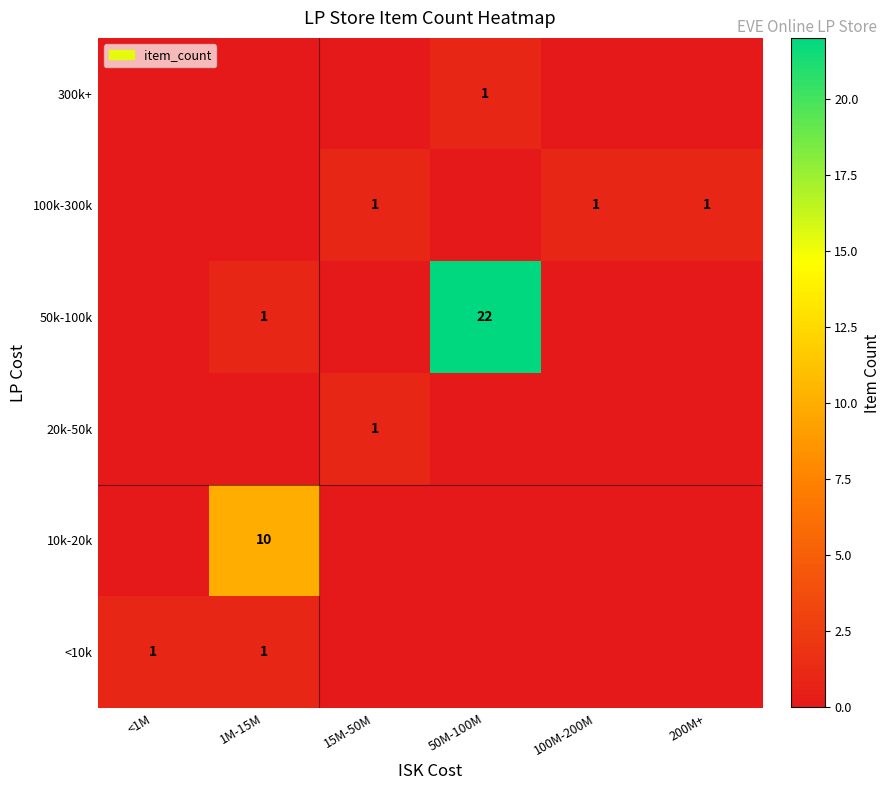

True or false: 20k-50k has a value of 1 at 15M-50M.

True